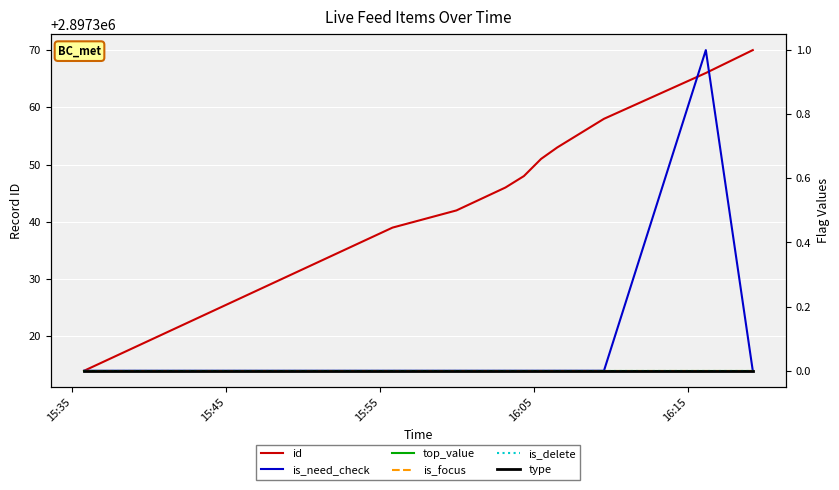

What is the maximum value shown in the chart?

2897370